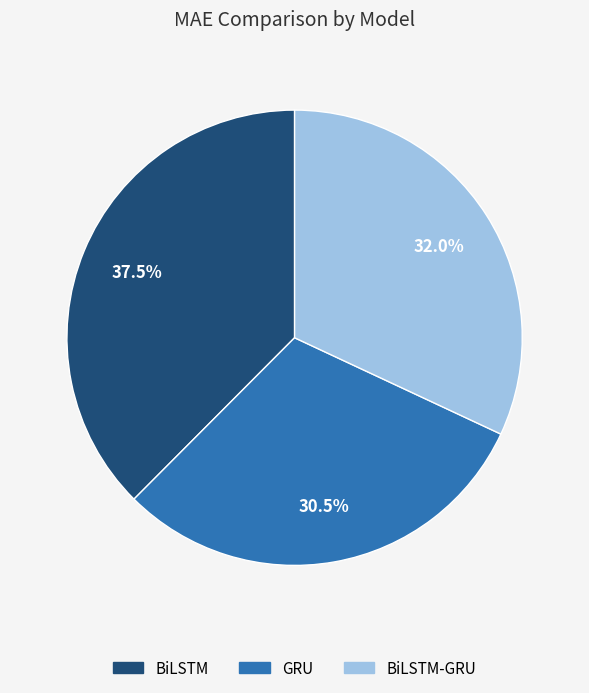

Is there a majority slice in this chart?

No